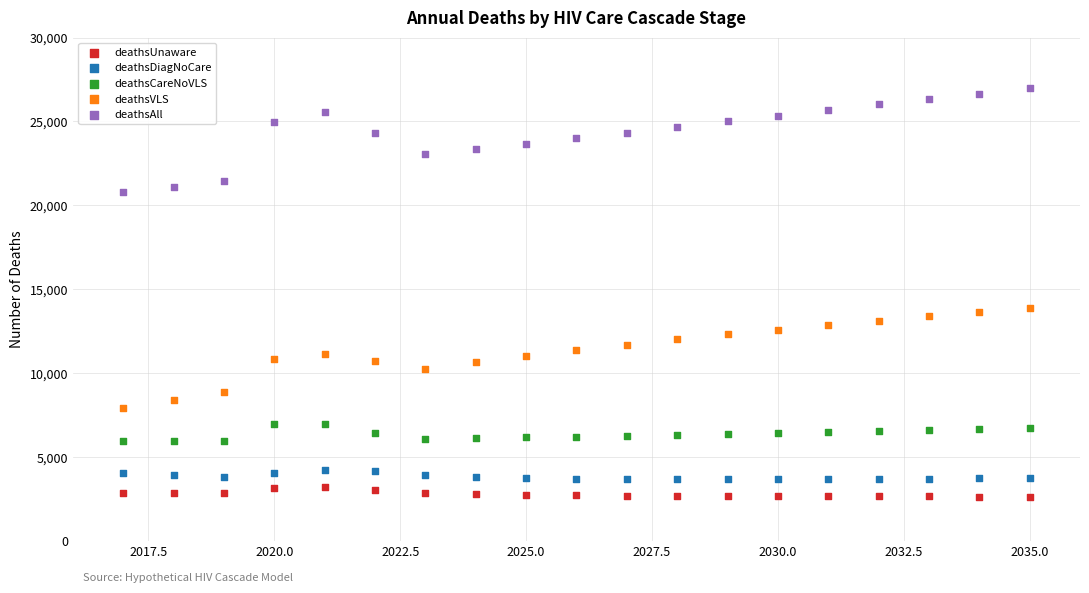

Across all data points, what is the range of Y values (max minus min)?

24349